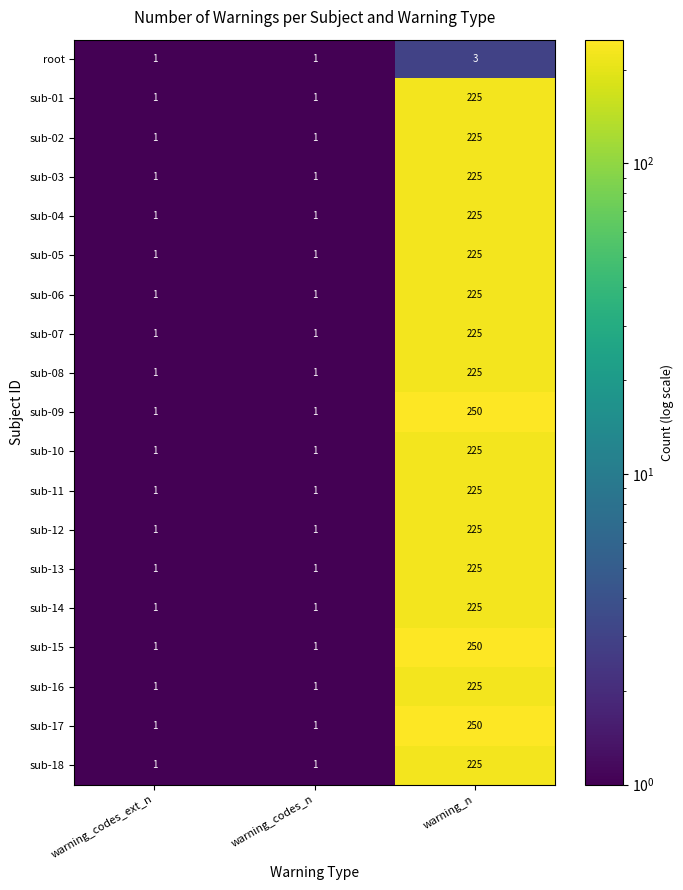

At which category is the sum across all series the highest?

warning_n